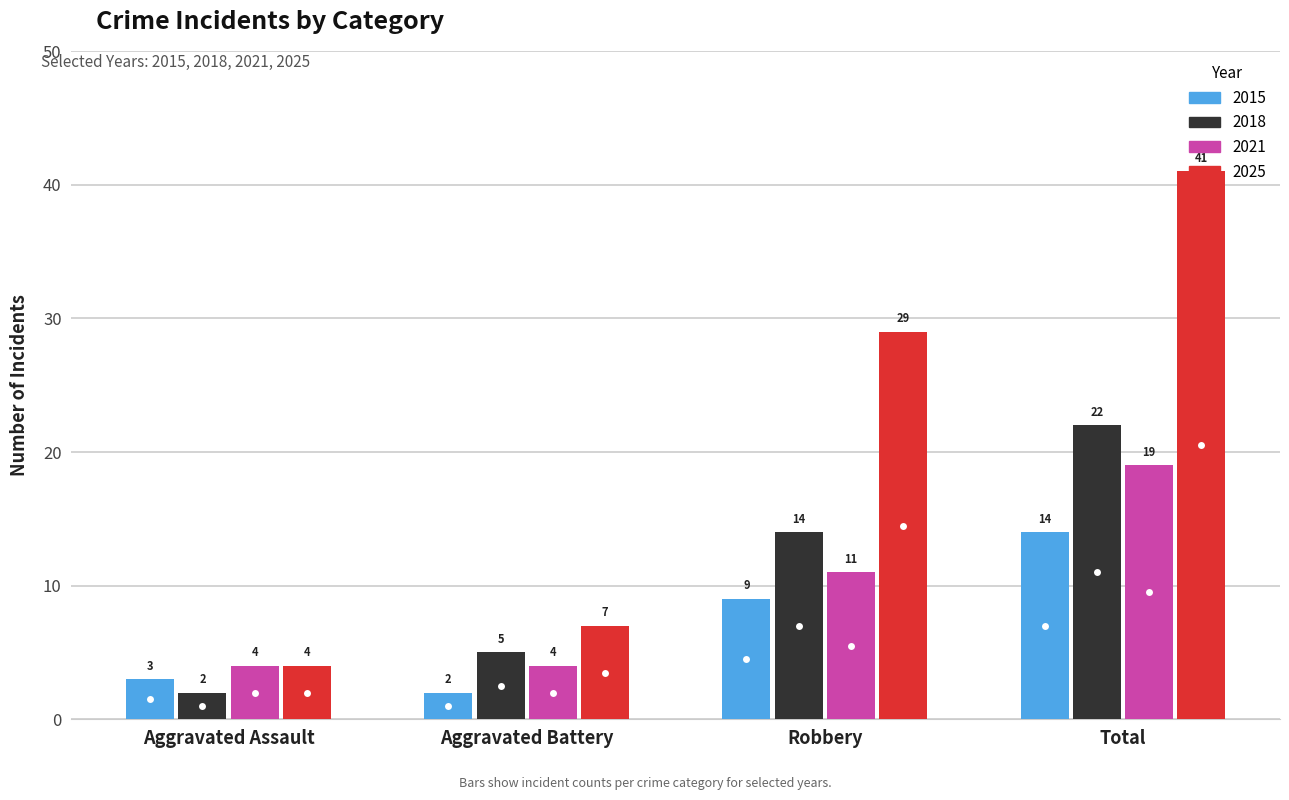

What is the average value of the 2021 series?

10